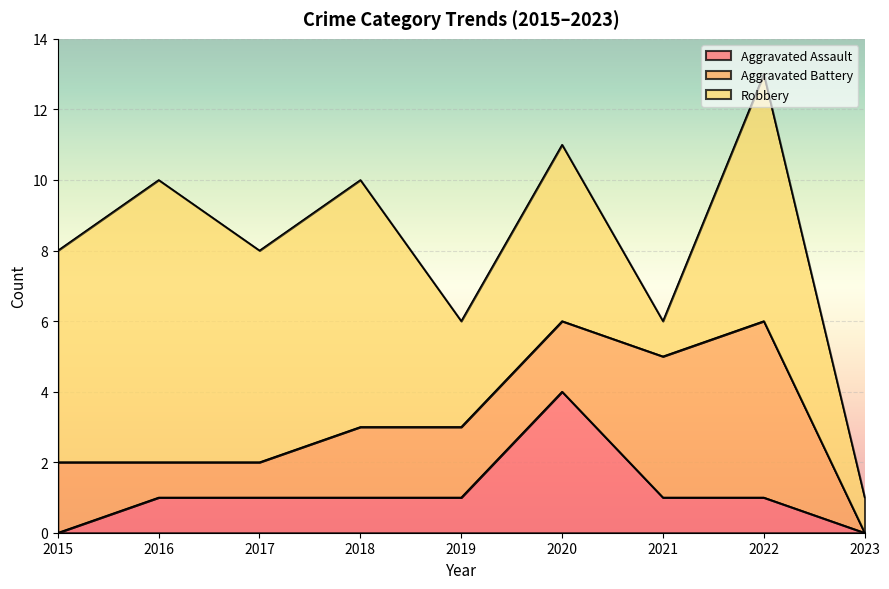

How many values in Aggravated Assault are above zero?

7